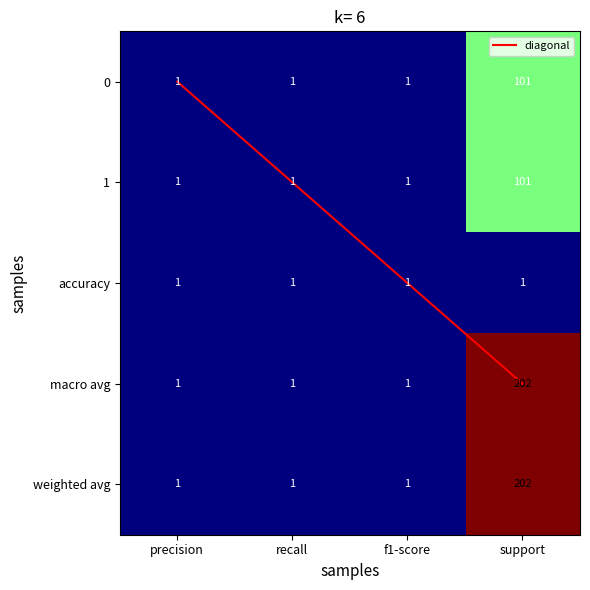

What is the total value across all series at precision?

5